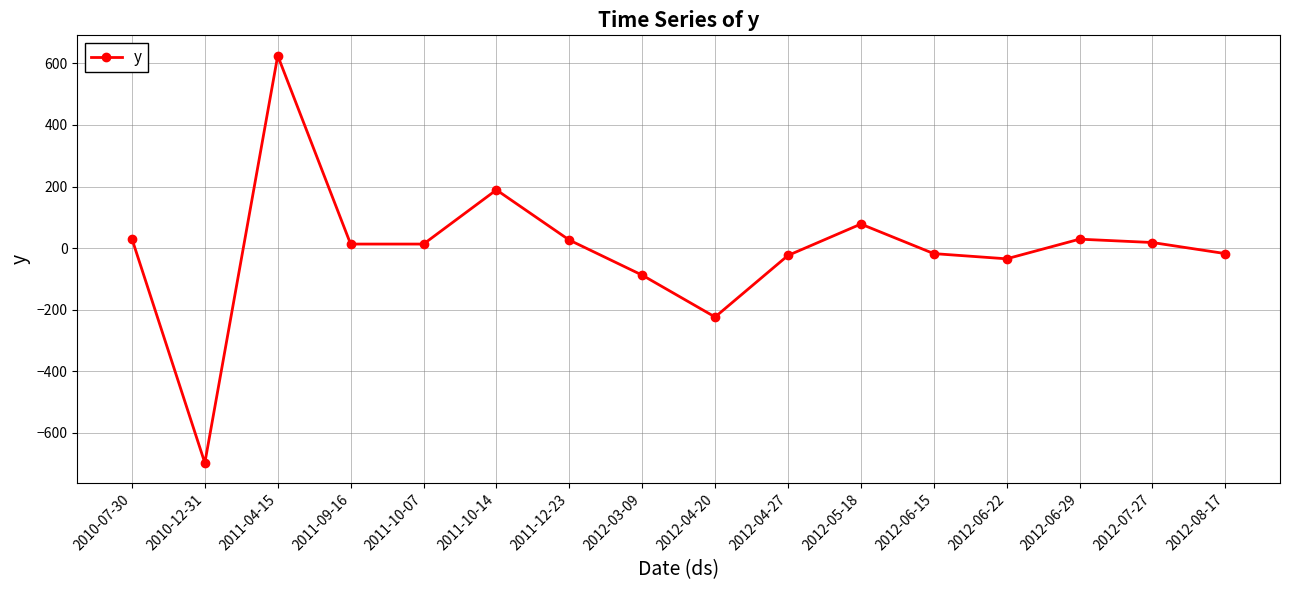

Is it true that the value at 2011-04-15 is 625.0?

True